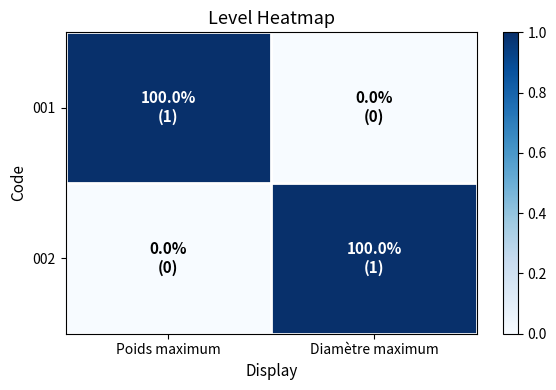

Between Poids maximum and Diamètre maximum, which is larger?

Poids maximum